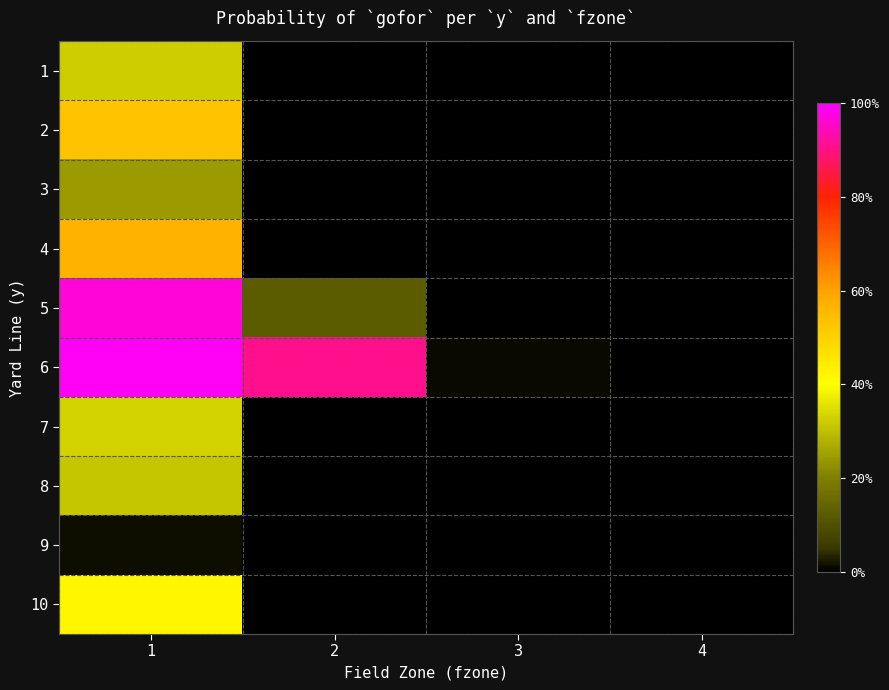

List the series in order of their peak value, highest first.

6, 5, 4, 2, 10, 7, 1, 8, 3, 9